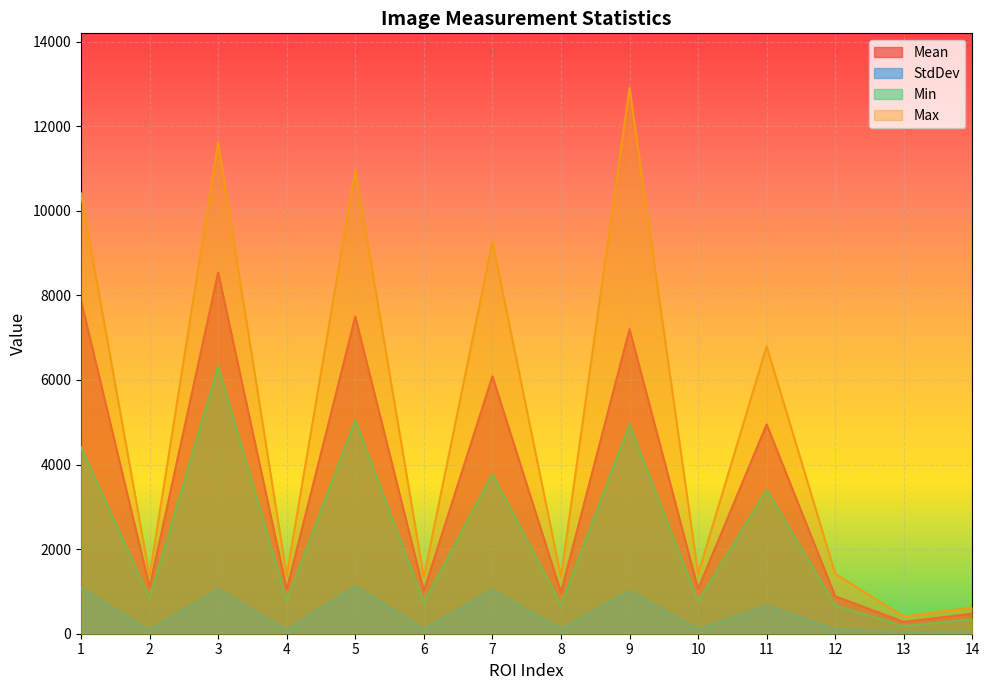

Where is the first local minimum for Min?

2